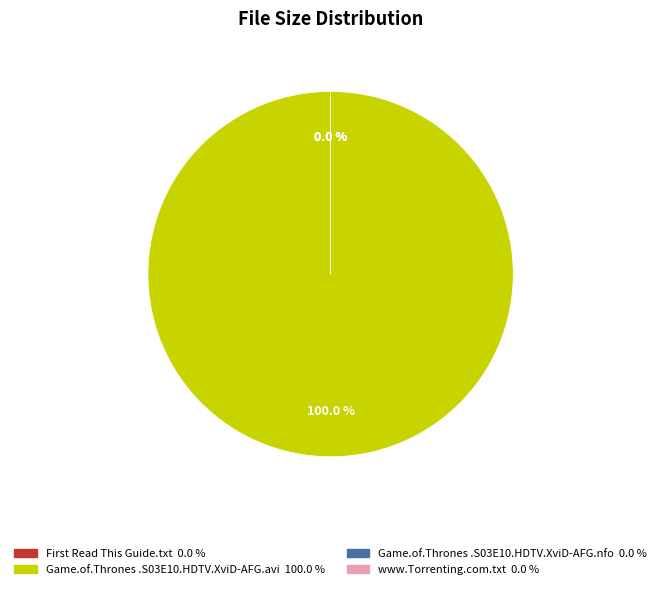

How many segments does this pie chart have?

4